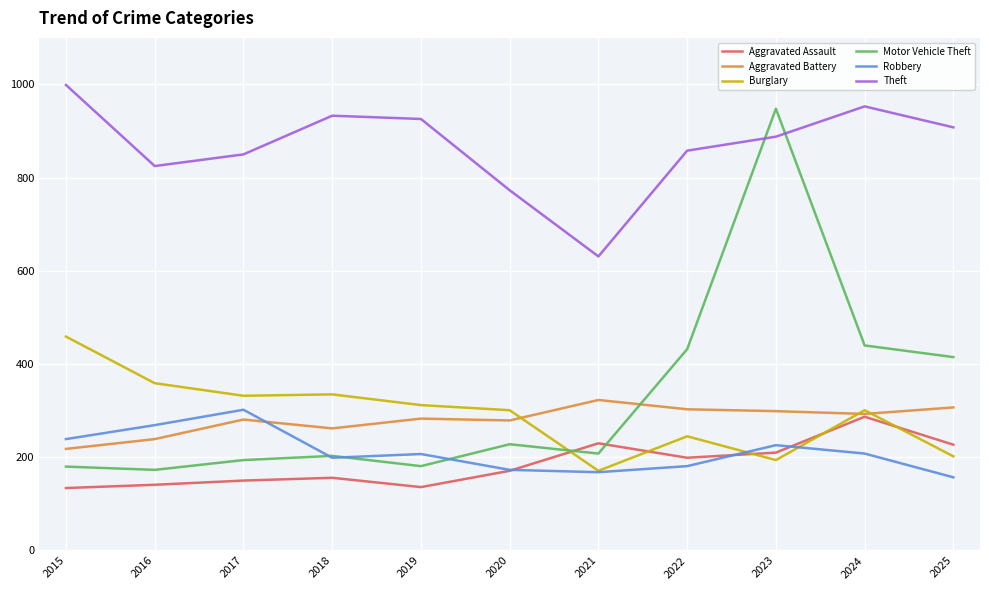

How many interior local peaks does the Theft series have?

2